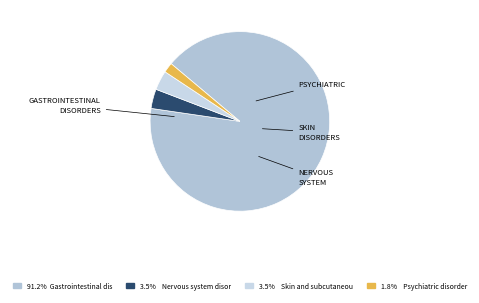

How many segments does this pie chart have?

4